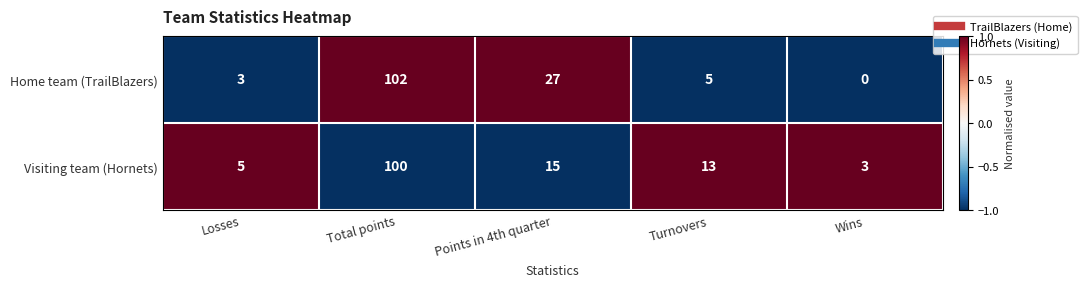

Which series has the largest total across all categories?

Home team (TrailBlazers)